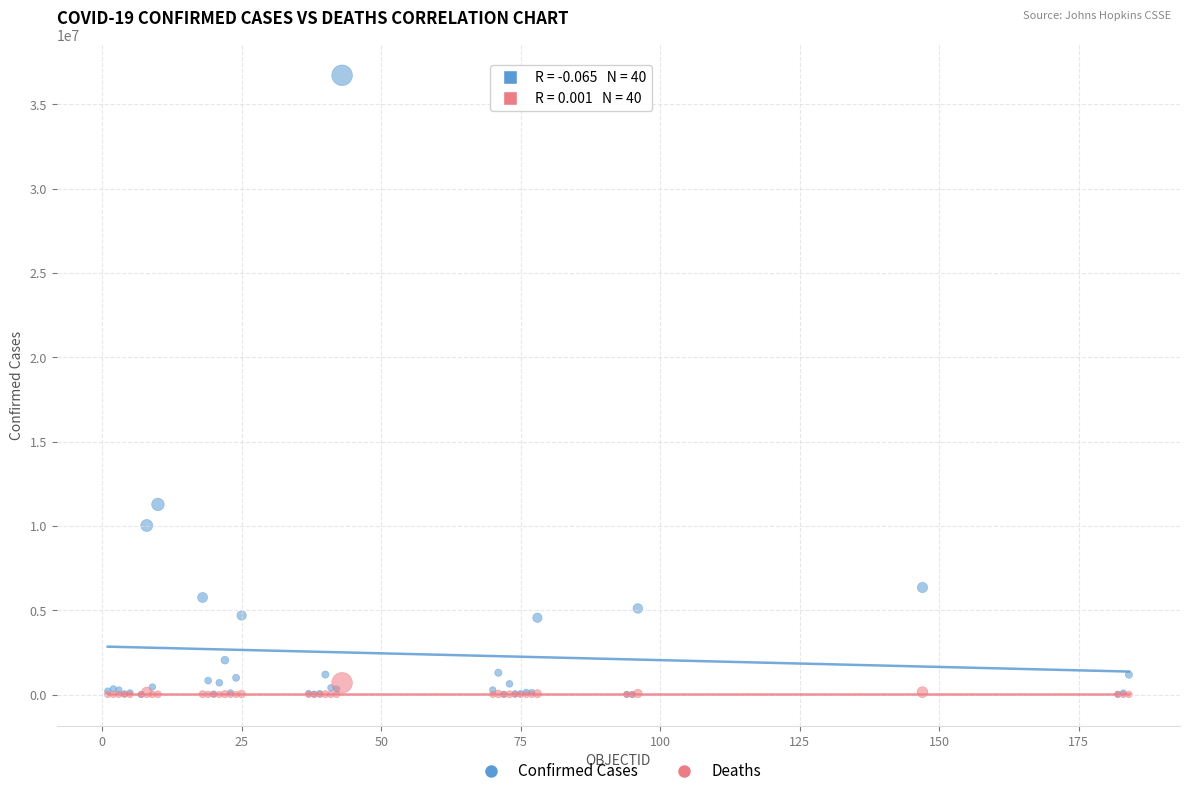

Which series has the widest spread of Y values?

Confirmed Cases